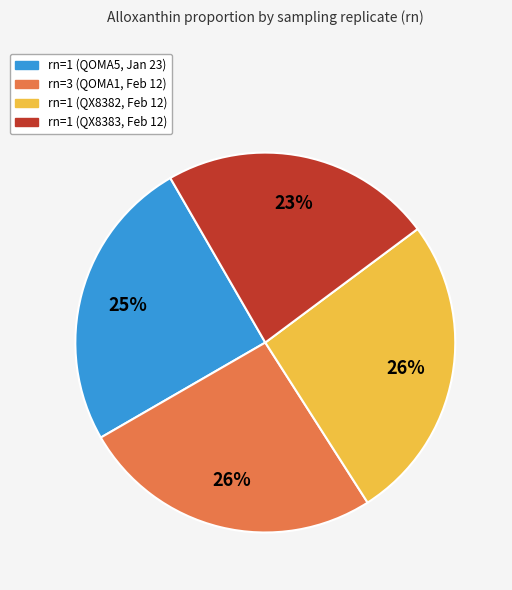

To the nearest percent, what is the difference between the largest and smallest slice percentages?

3%